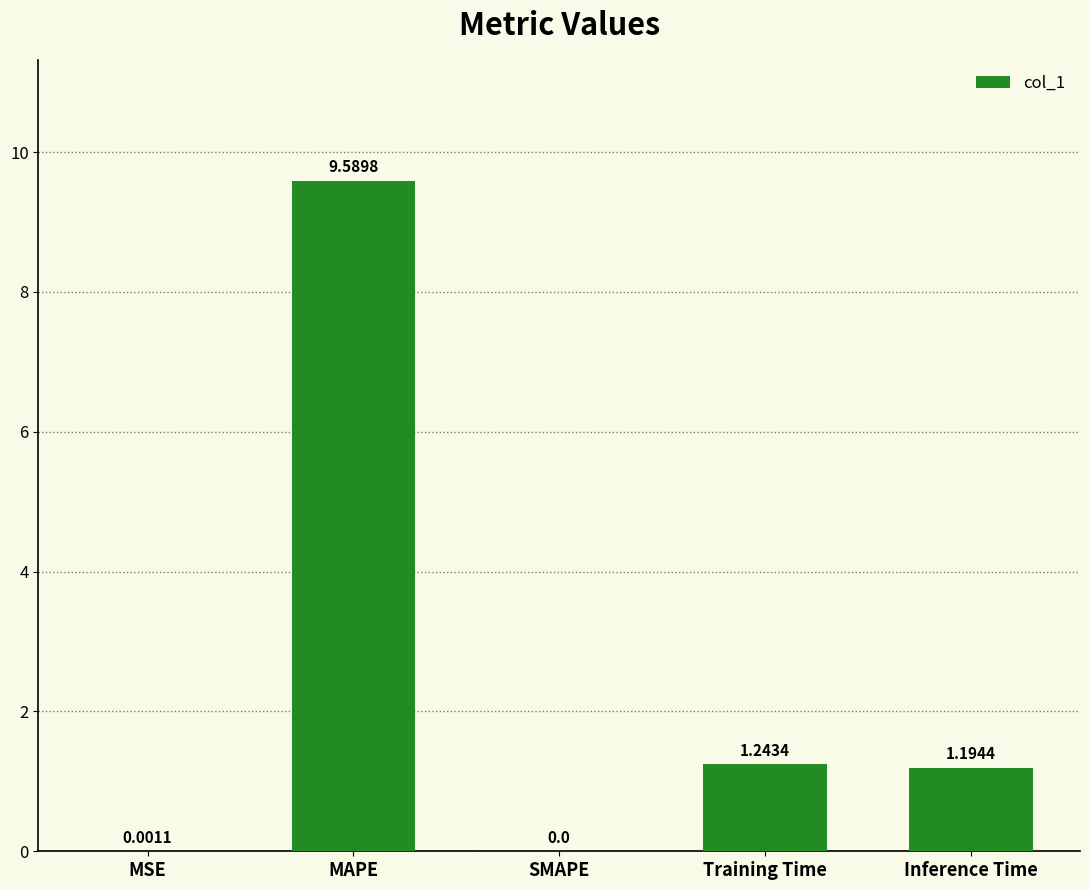

What is the change in value from MSE to MAPE?

+9.6